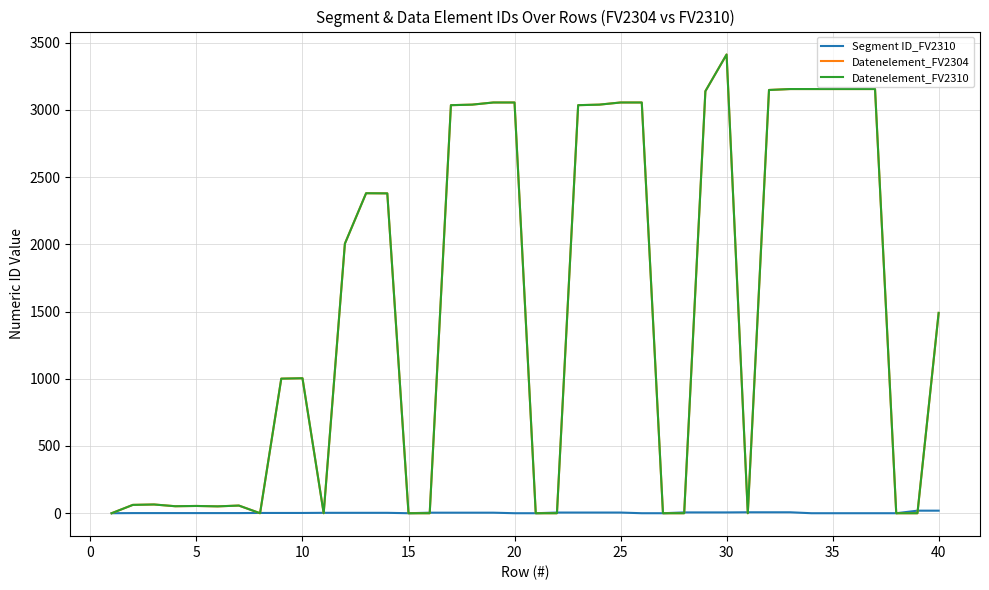

Which series has the largest range (max minus min)?

Datenelement_FV2304